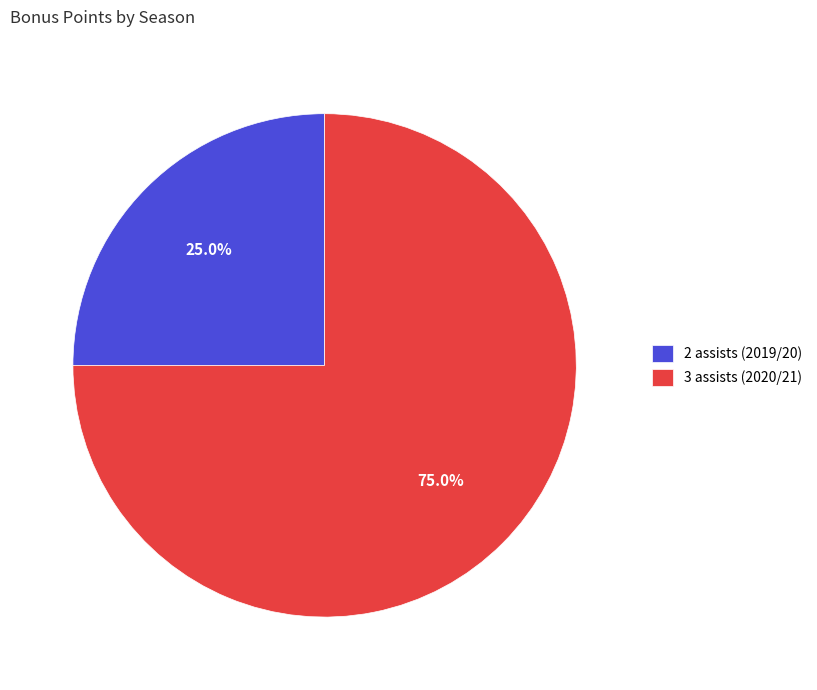

Does 3 assists (2020/21) represent more than half of the total?

Yes